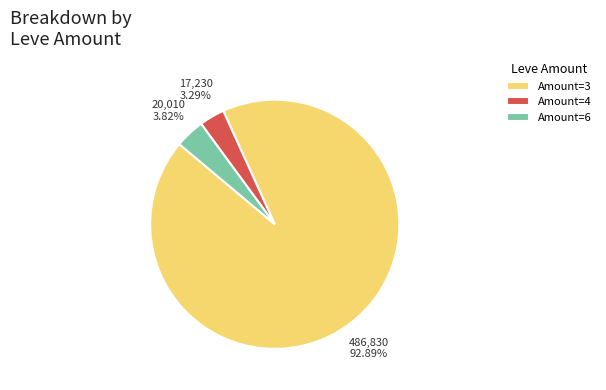

Do Amount=4 and Amount=3 together represent more than half of the pie?

Yes